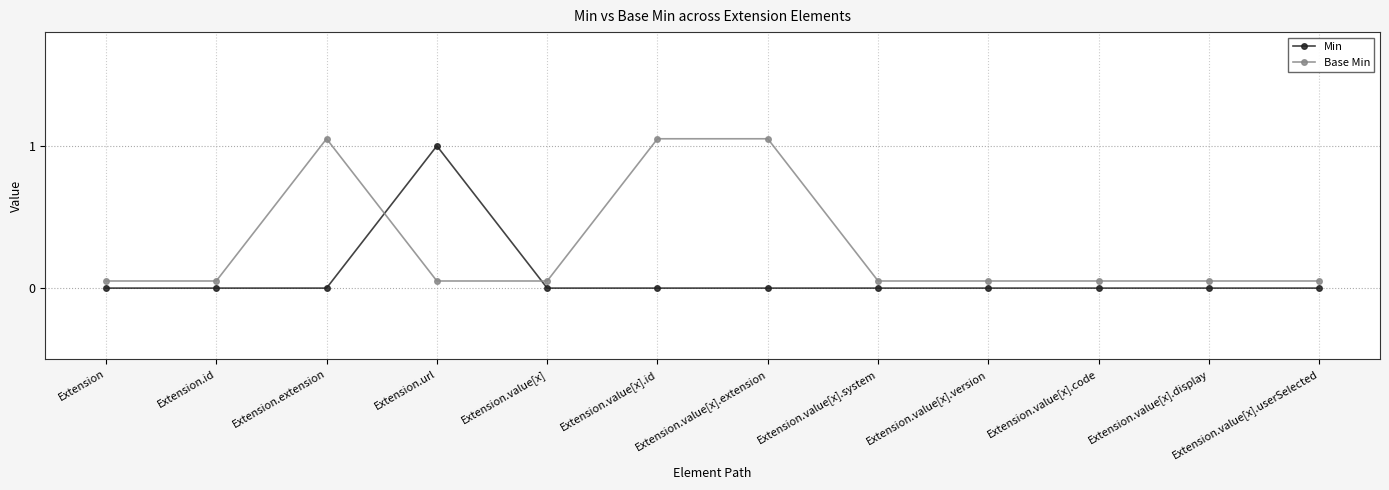

What is the difference between the maximum and minimum values in the Base Min series?

1.0